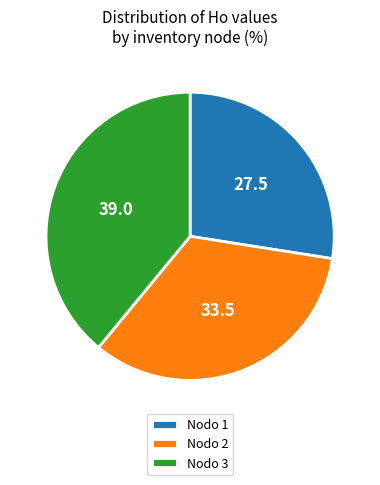

What is the ratio of the value at Nodo 1 to the value at Nodo 3?

0.7